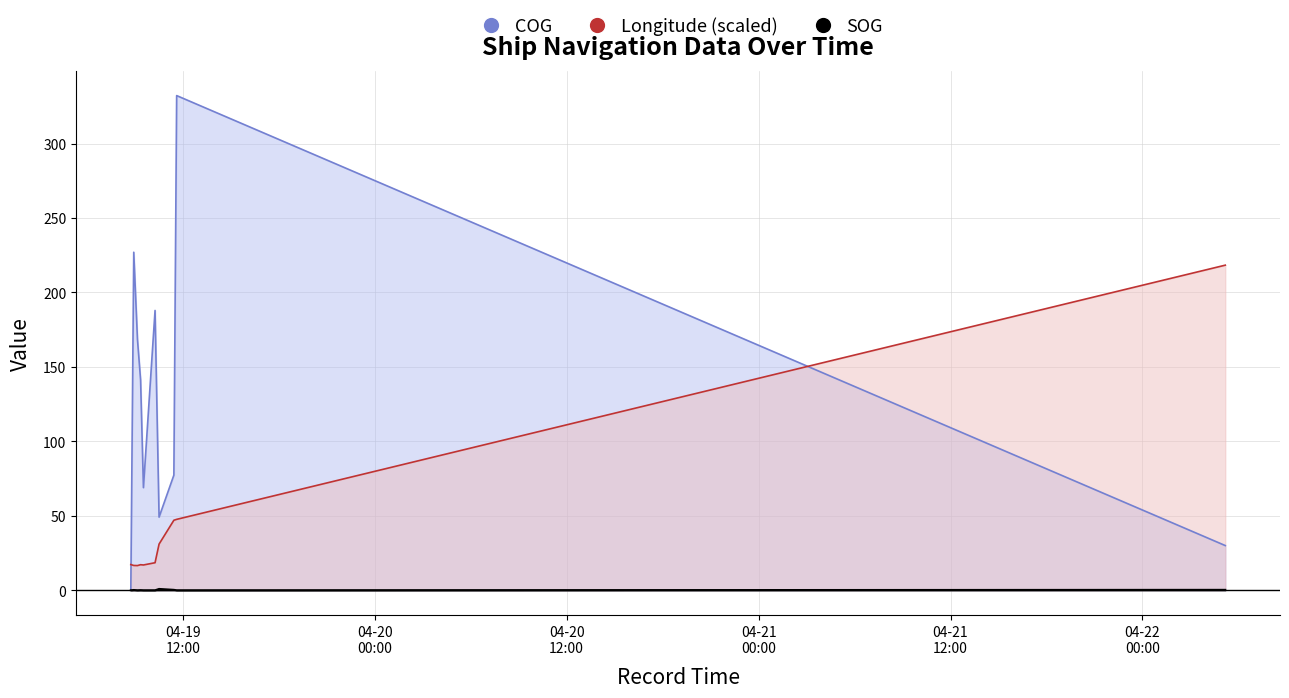

Is it true that COG equals 77.3 at 2024-04-19 11:26:37?

True